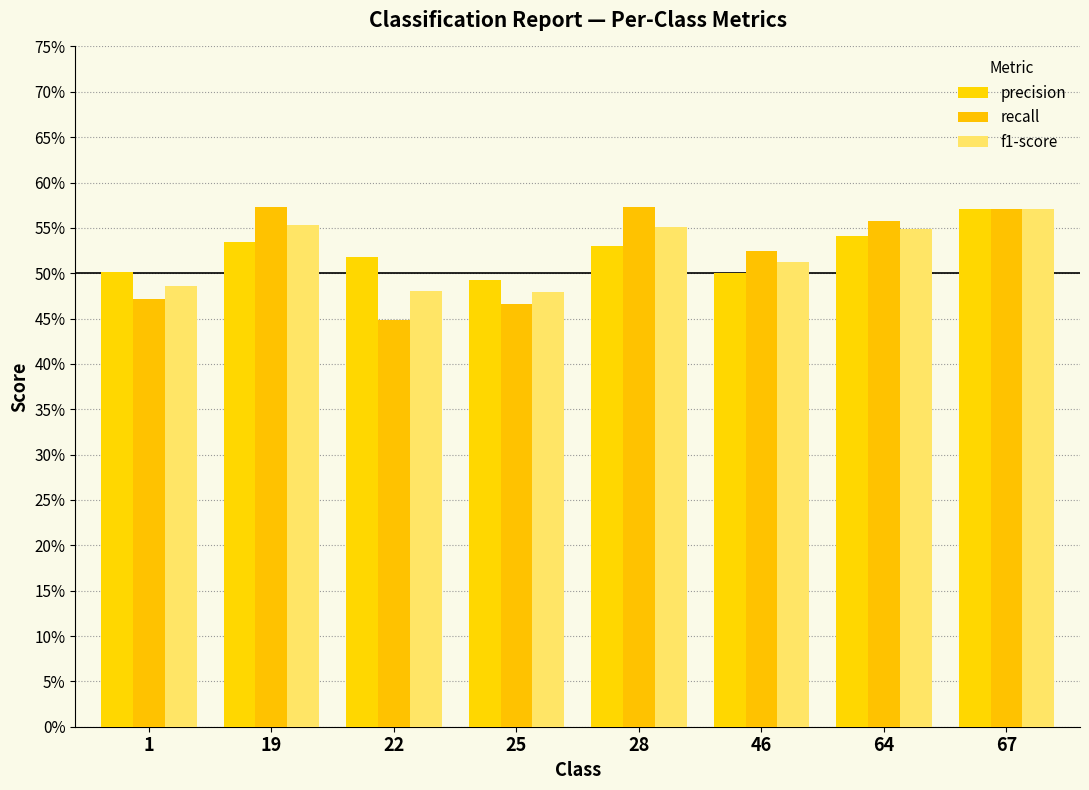

Are the bars horizontal?

No